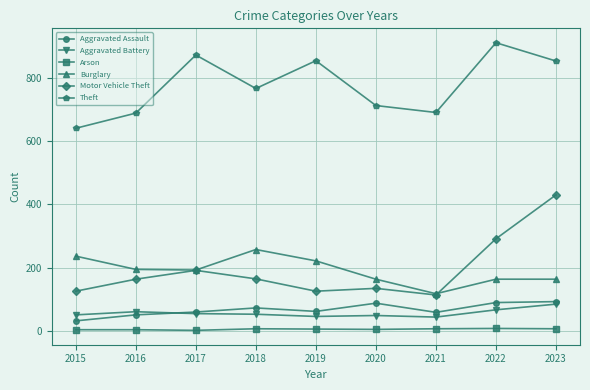

Does the chart have visible grid lines?

Yes